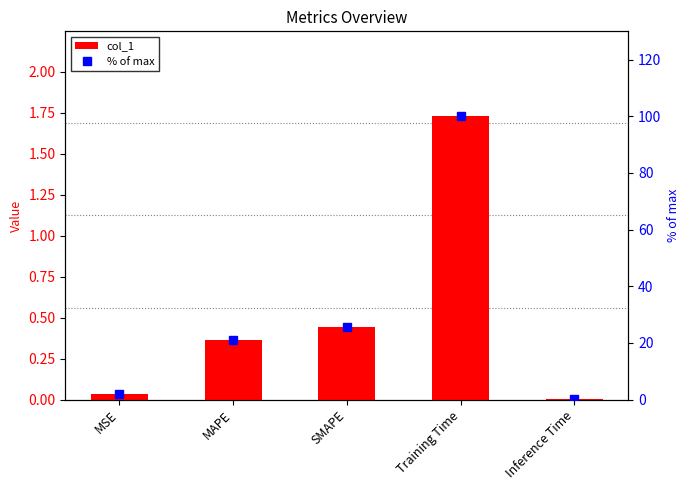

True or false: % of max has a value of 0.3 at Inference Time.

True